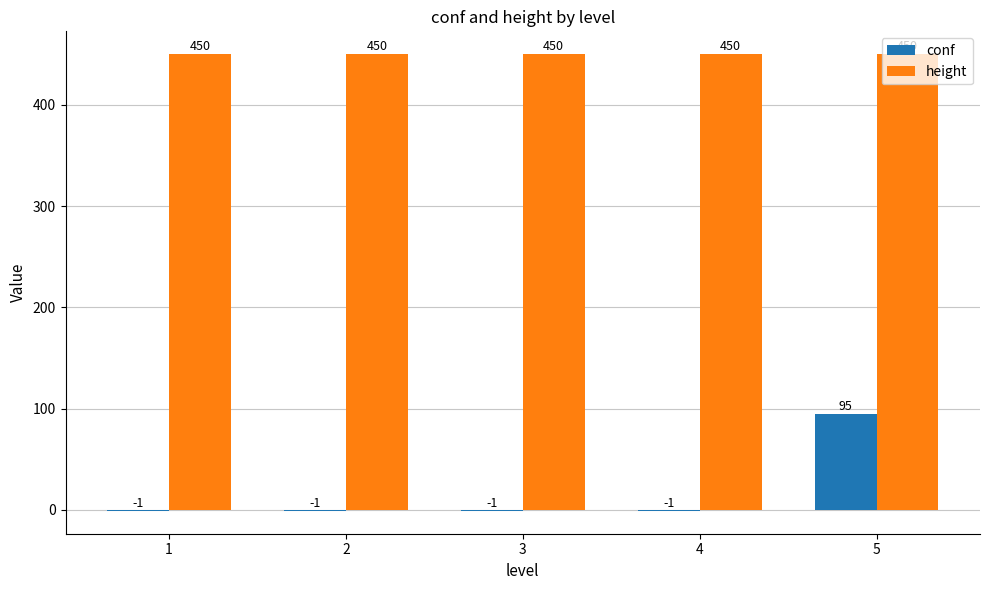

What is the highest value of the height series?

450